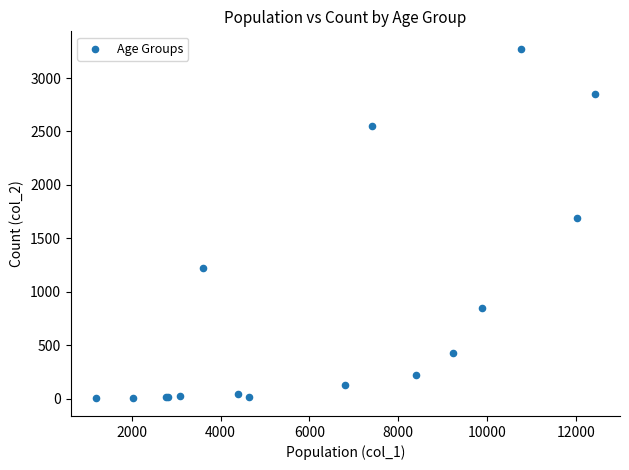

What Y value in the scatter plot is closest to 1638?

1690